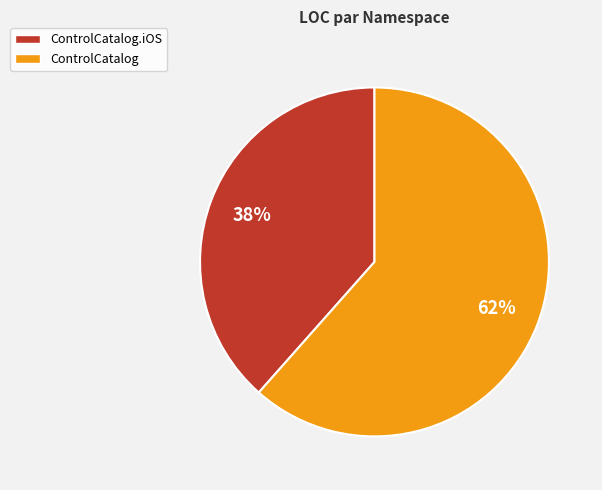

Which has a higher value, ControlCatalog.iOS or ControlCatalog?

ControlCatalog